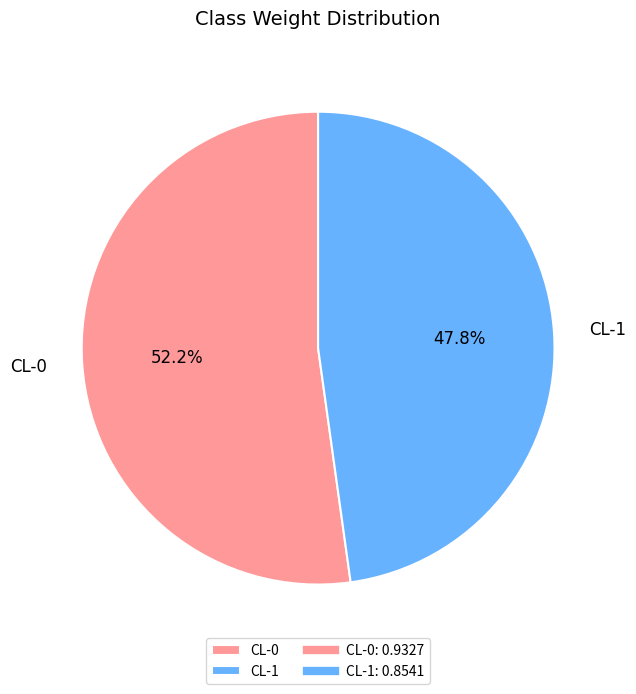

Is it true that CL-1 is 48% of the pie?

True